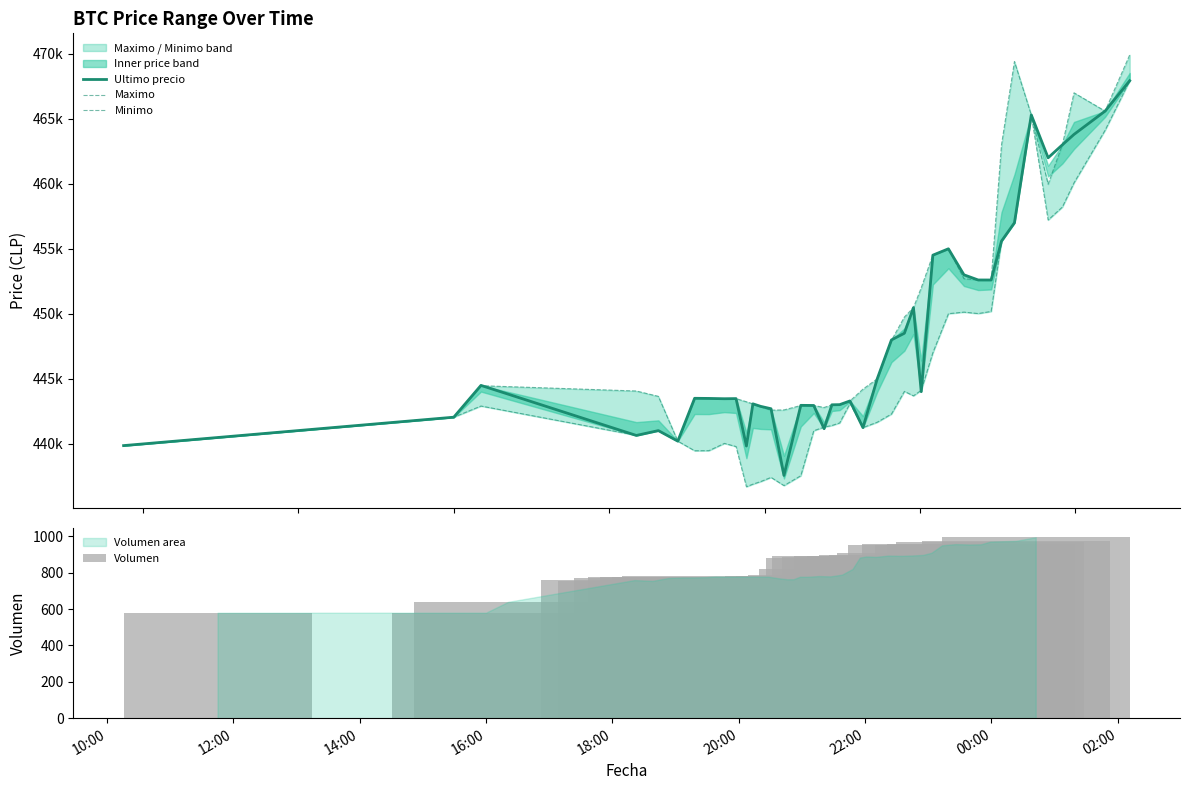

What is the sum of all Volumen values?

32790.4